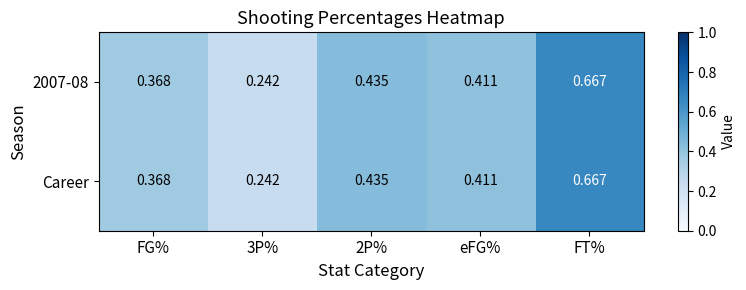

What is the total value across all series at 2P%?

0.9